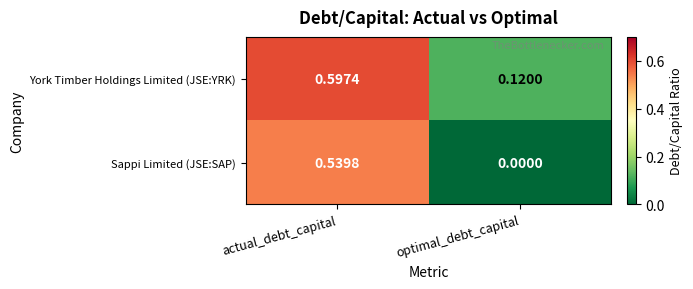

Which series has the widest spread of values?

Sappi Limited (JSE:SAP)